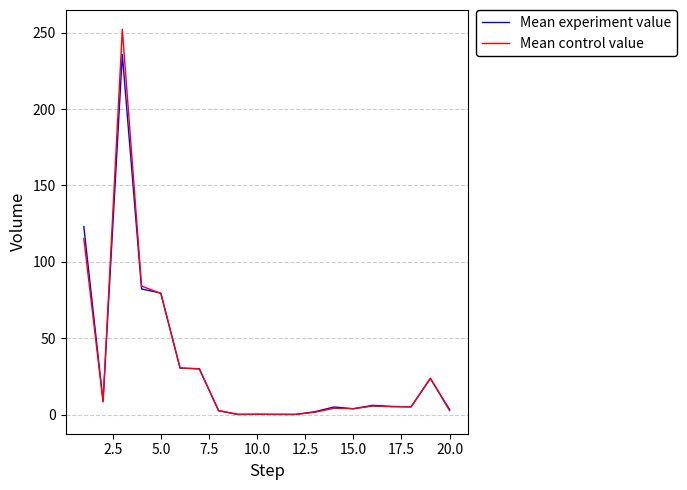

Which series has the widest spread of values?

Mean control value